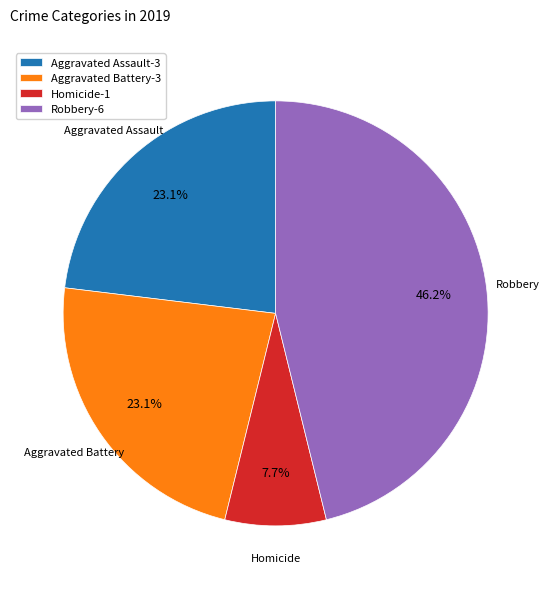

What is the largest slice in the pie chart?

Robbery-6